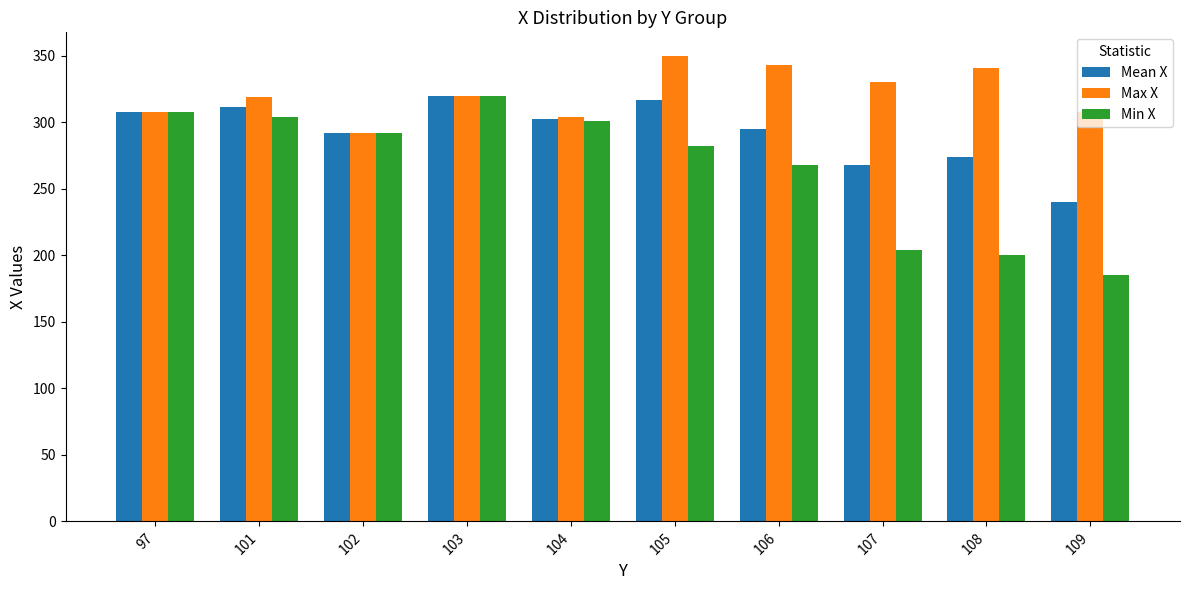

The value of Mean X at 109 is 239.9. True or false?

True